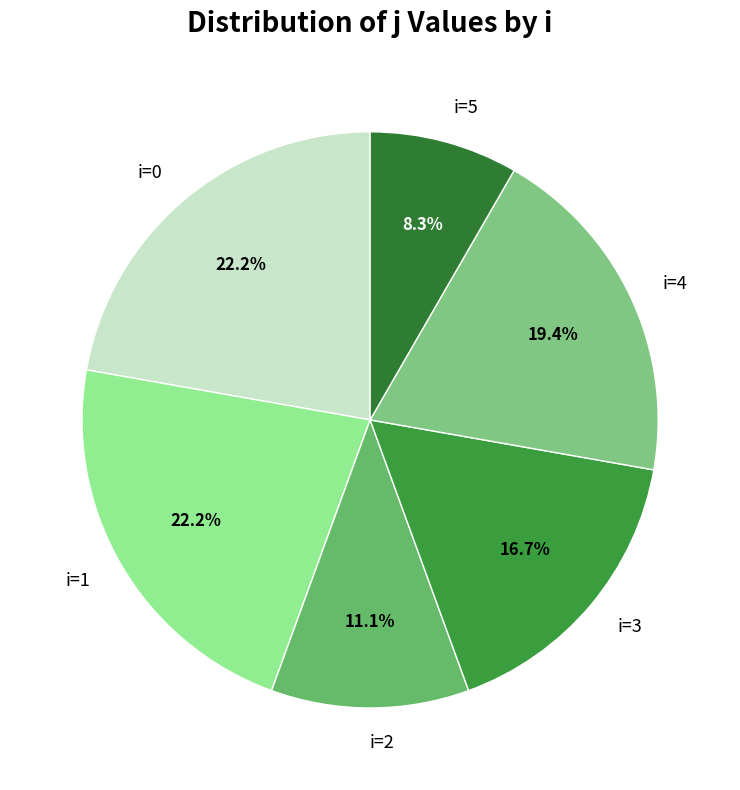

How much of the chart is everything except i=2?

88.9%